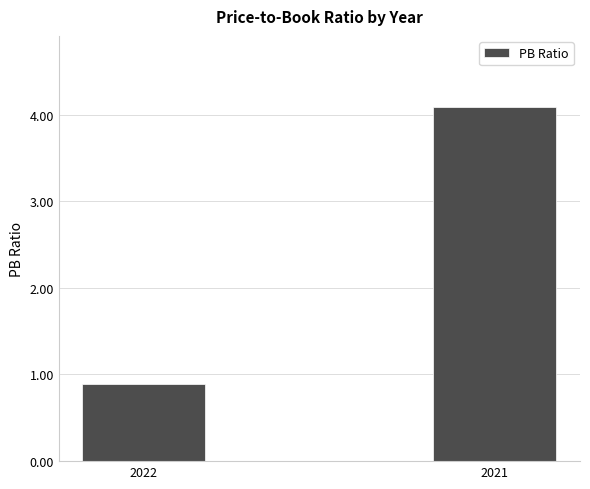

Reading left to right, transcribe all the data shown in this chart.

0.9	4.1